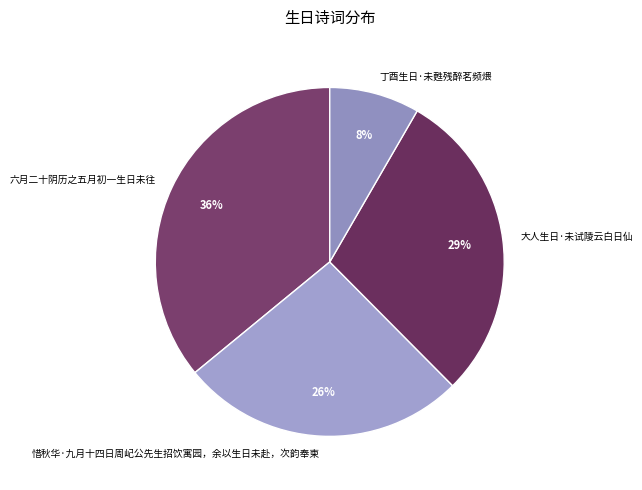

To the nearest percent, what is the difference between the largest and smallest slice percentages?

28%